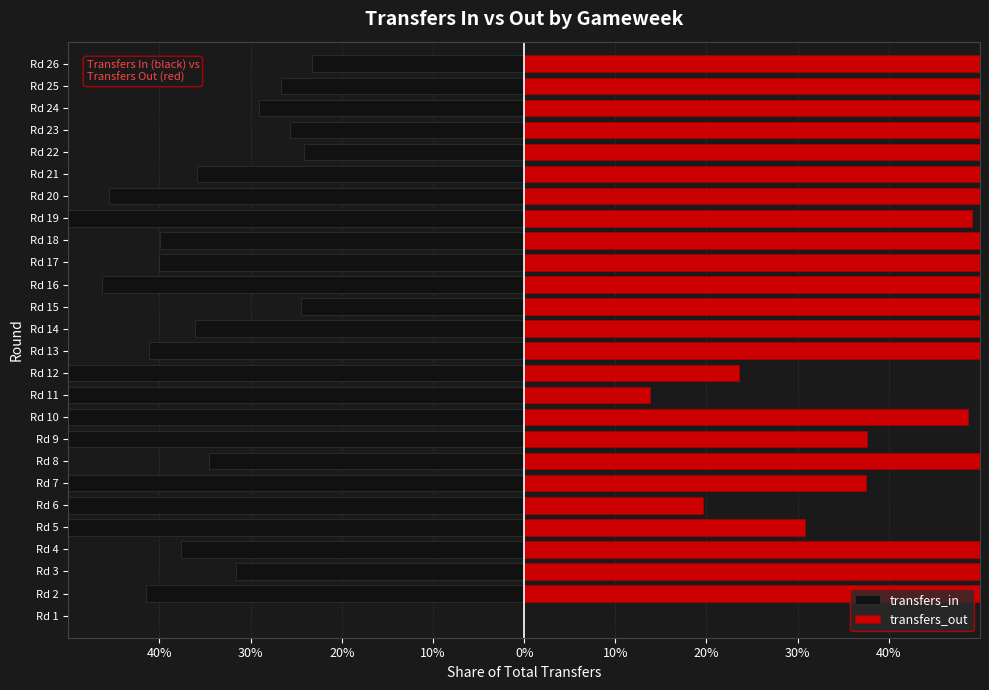

Read the transfers_out value at Rd 20.

0.5